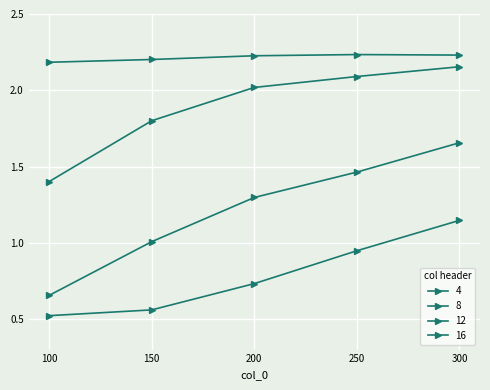

How many values in the 8 series are below 2?

2